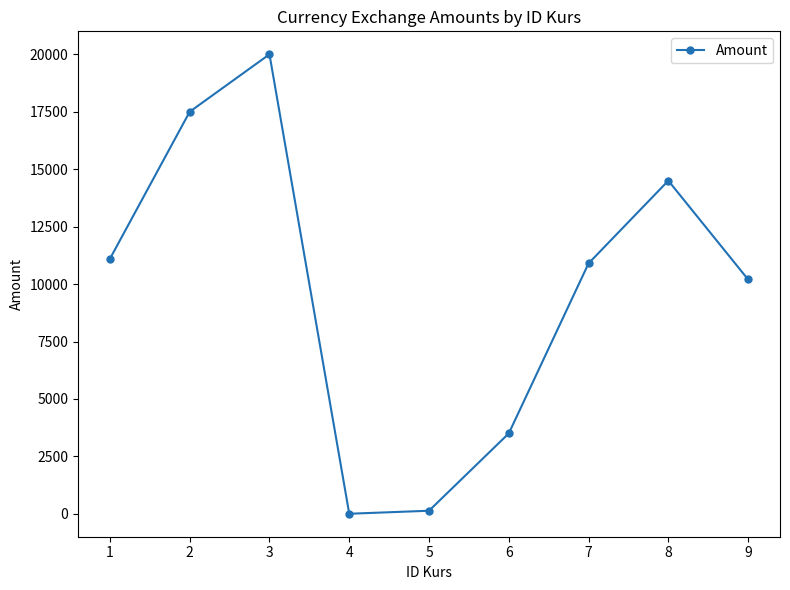

Reading right to left, list all the values displayed in this chart.

9=10200	8=14500	7=10900	6=3500	5=134	4=3	3=20000	2=17500	1=11100